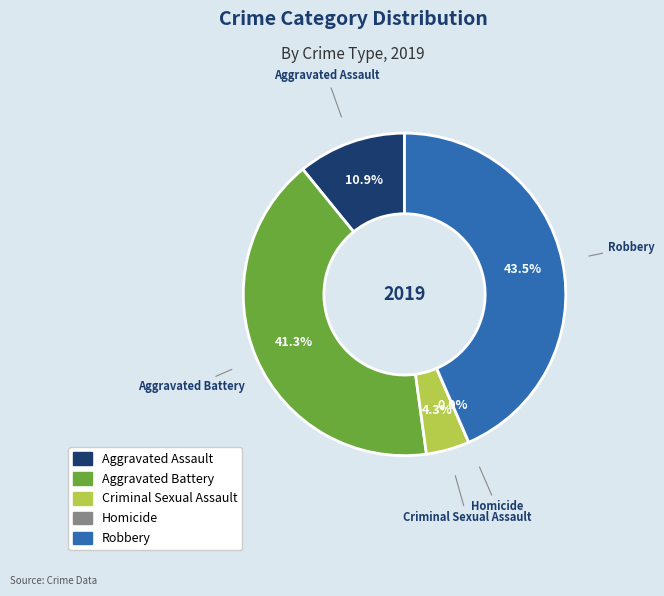

What percentage is the Aggravated Assault slice, to the nearest percent?

11%